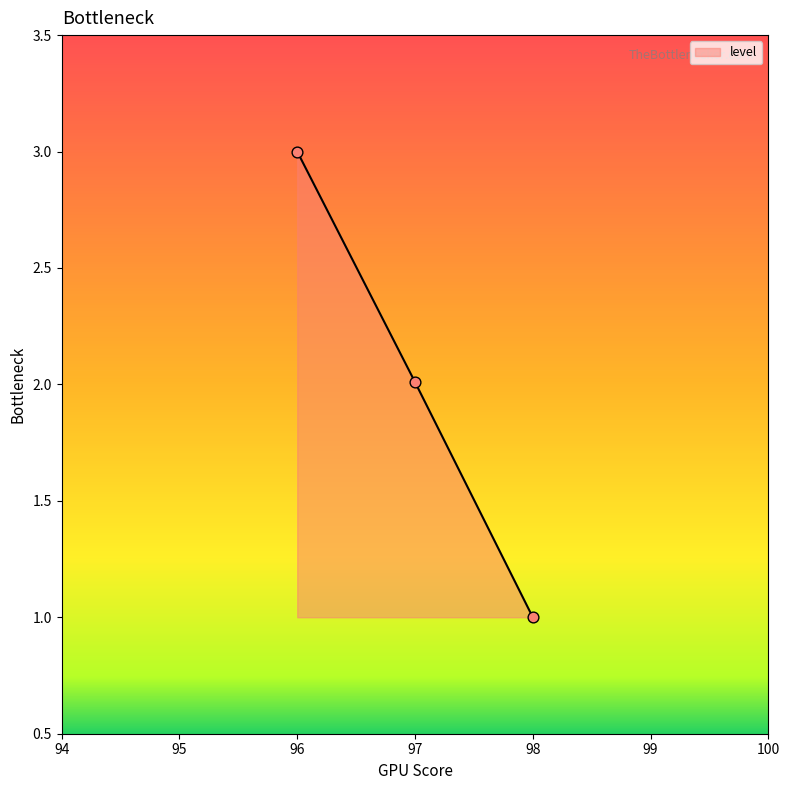

Which has a higher value, 97 or 96?

96